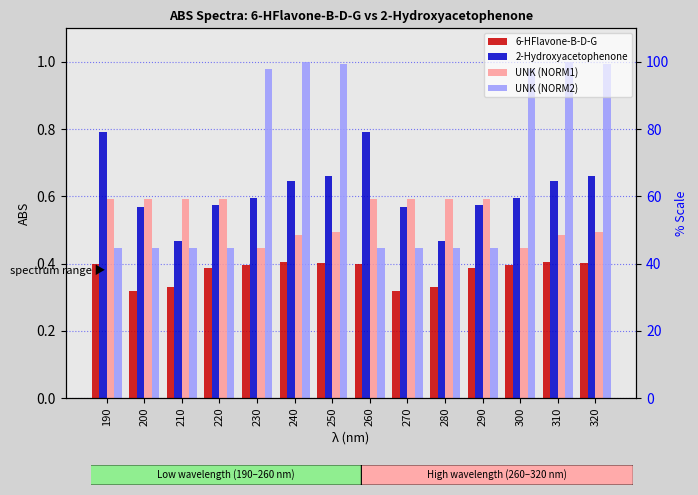

Which has a higher value, 210 or 290?

290